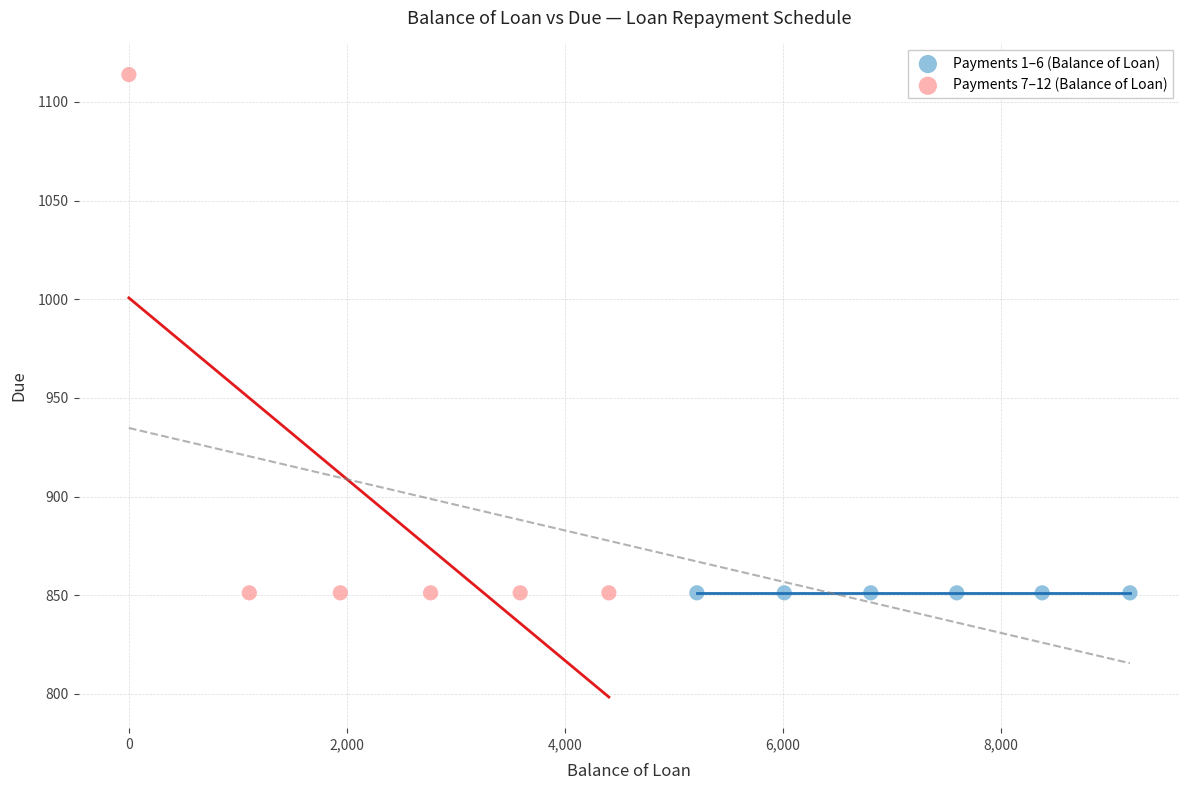

Which series reaches the maximum Y coordinate?

Payments 7–12 (Balance of Loan)